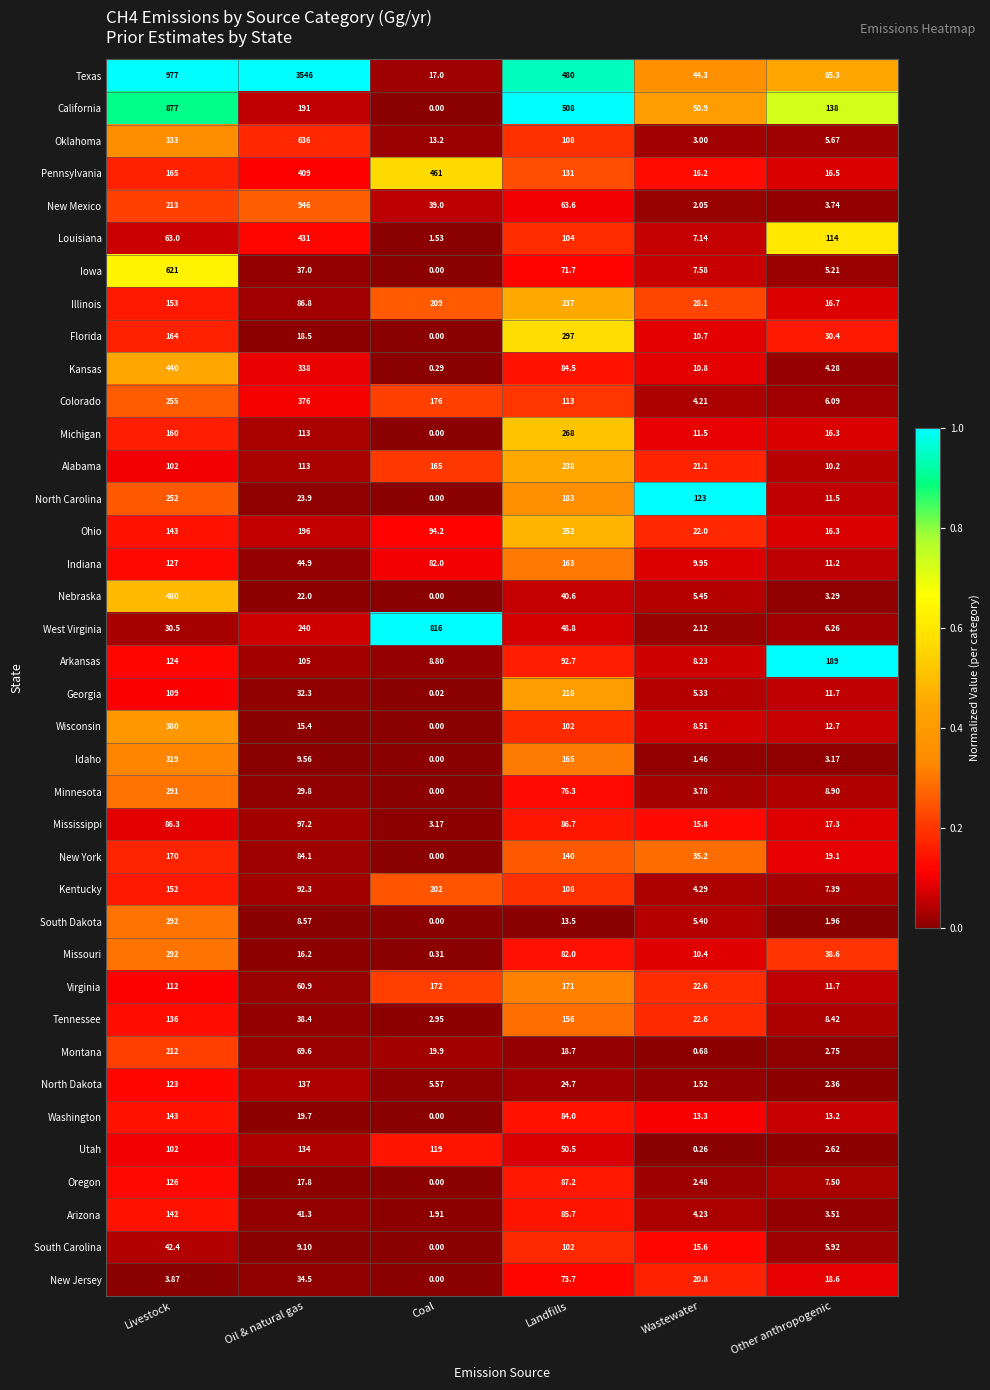

At which category does the chart reach its minimum across all series?

Coal